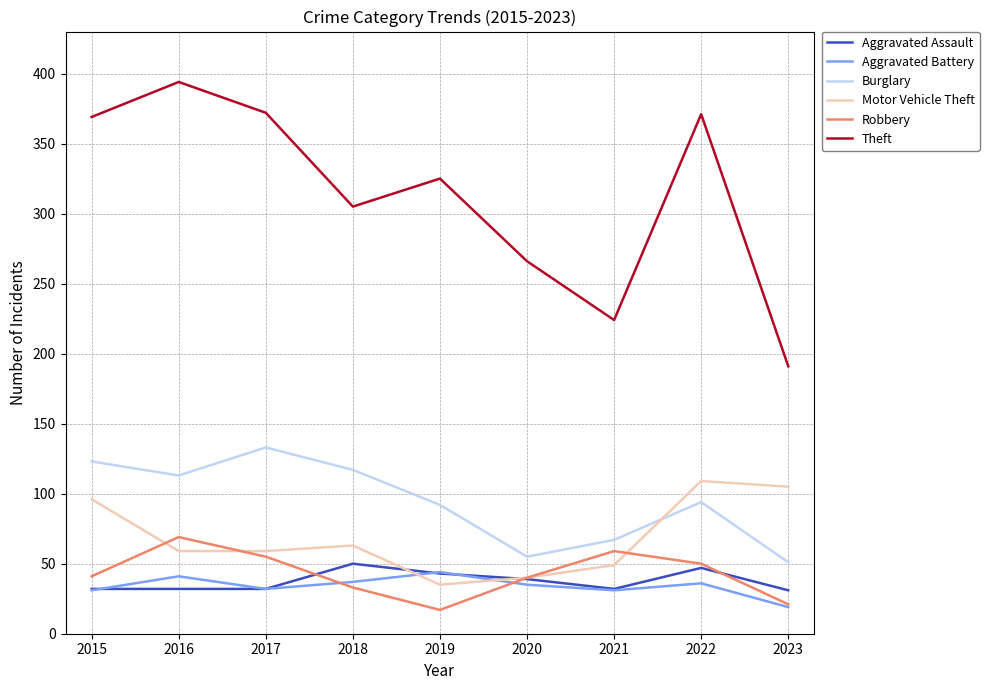

What is the minimum value shown in the chart?

17